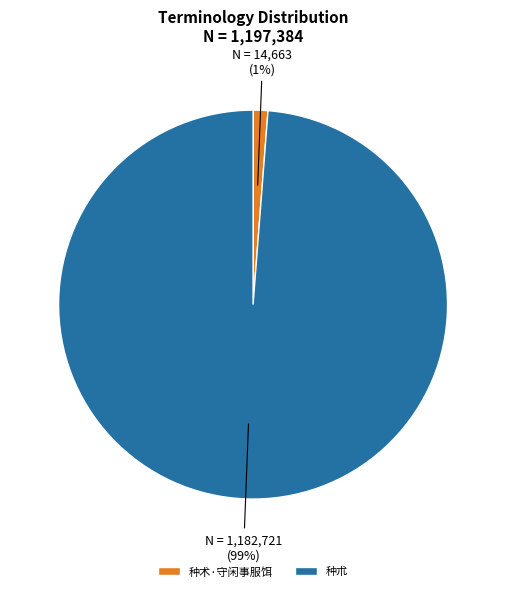

Is there any slice that represents more than half of the pie?

Yes